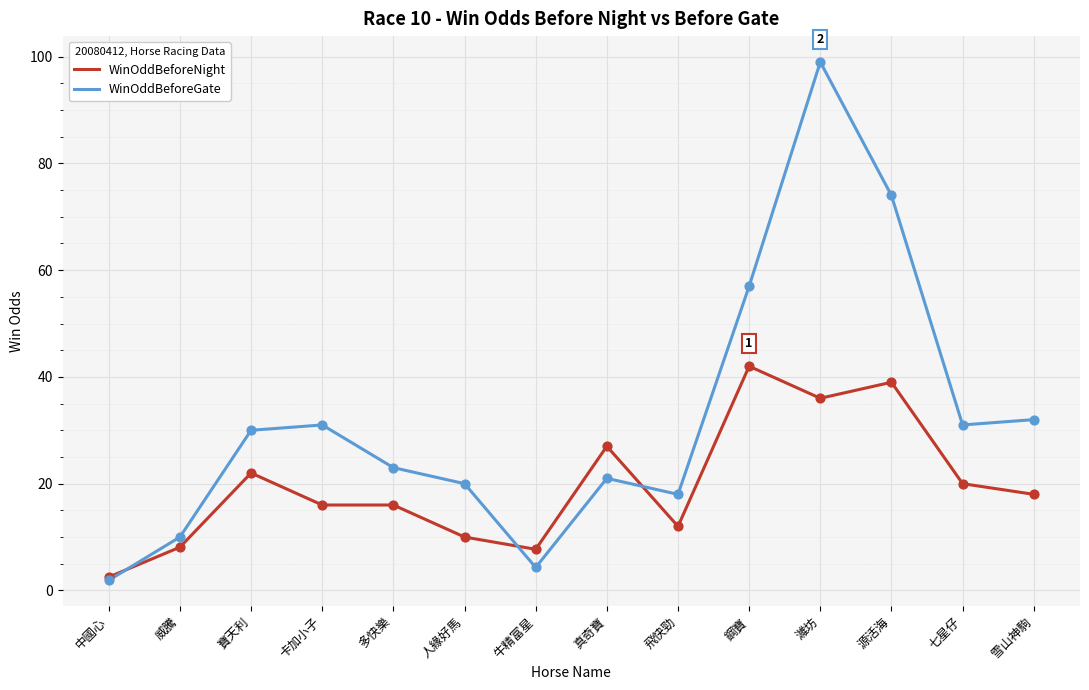

Which series has the largest total across all categories?

WinOddBeforeGate